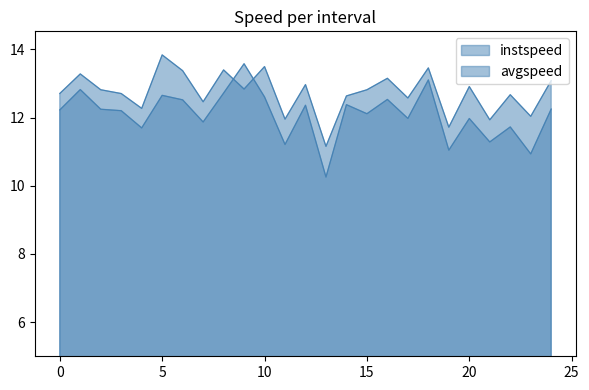

At 0.0, list the series in order from smallest to largest.

instspeed, avgspeed